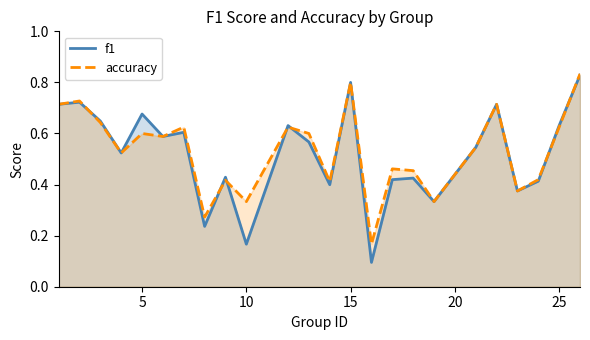

True or false: accuracy and f1 cross at least once.

True